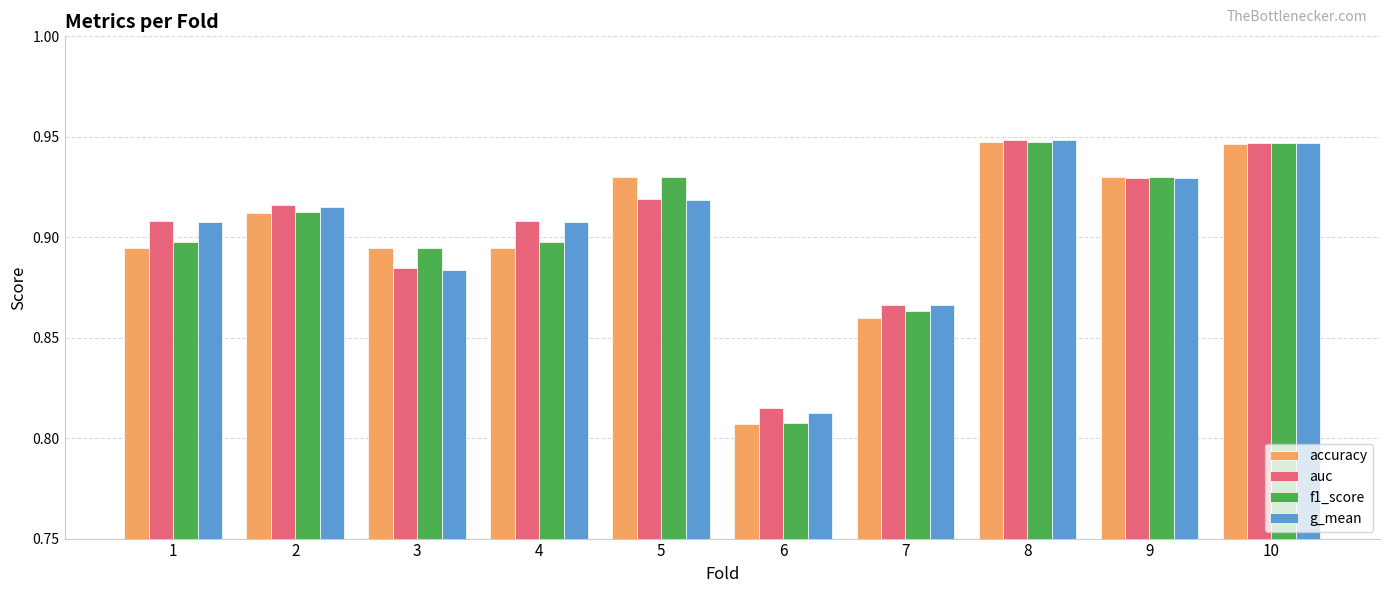

What is the total value across all series at 10?

3.8